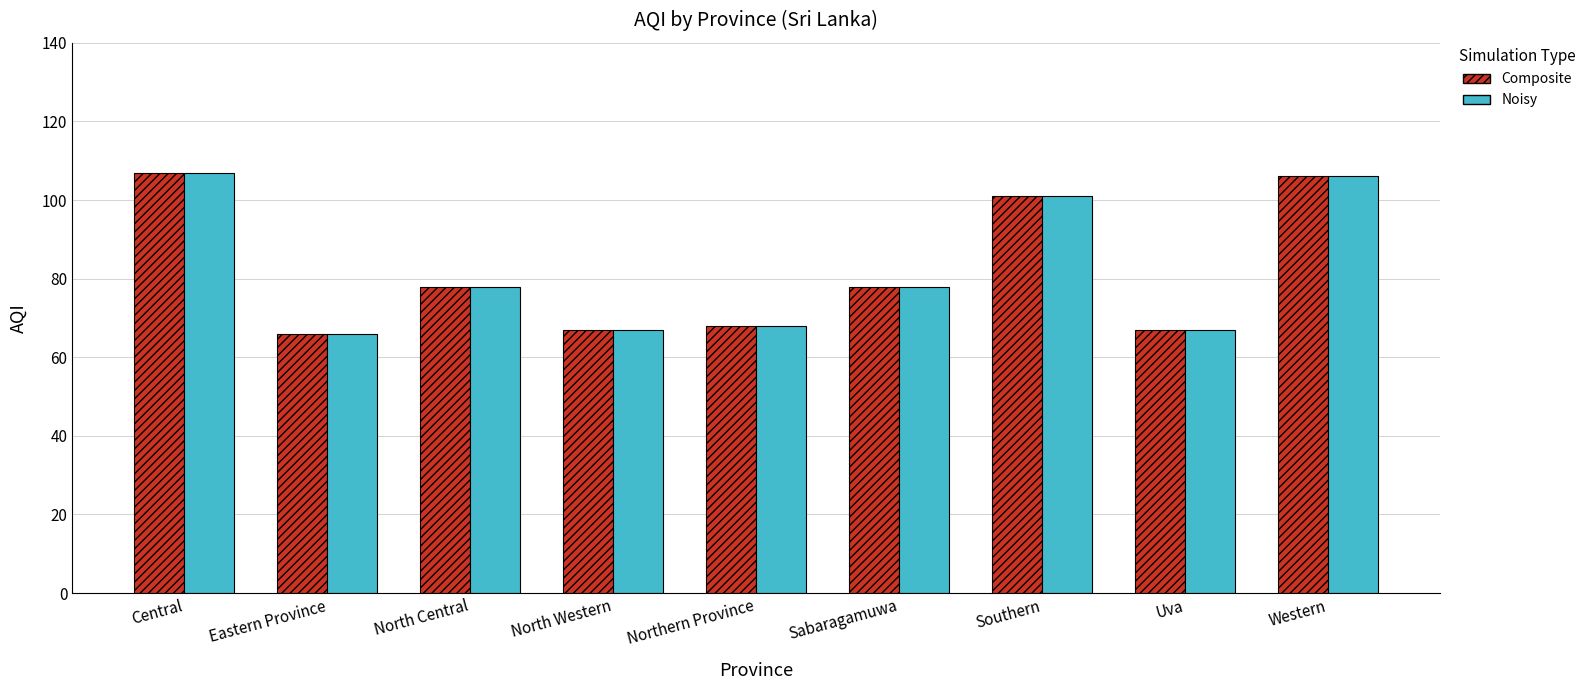

What position from the right is Southern?

3